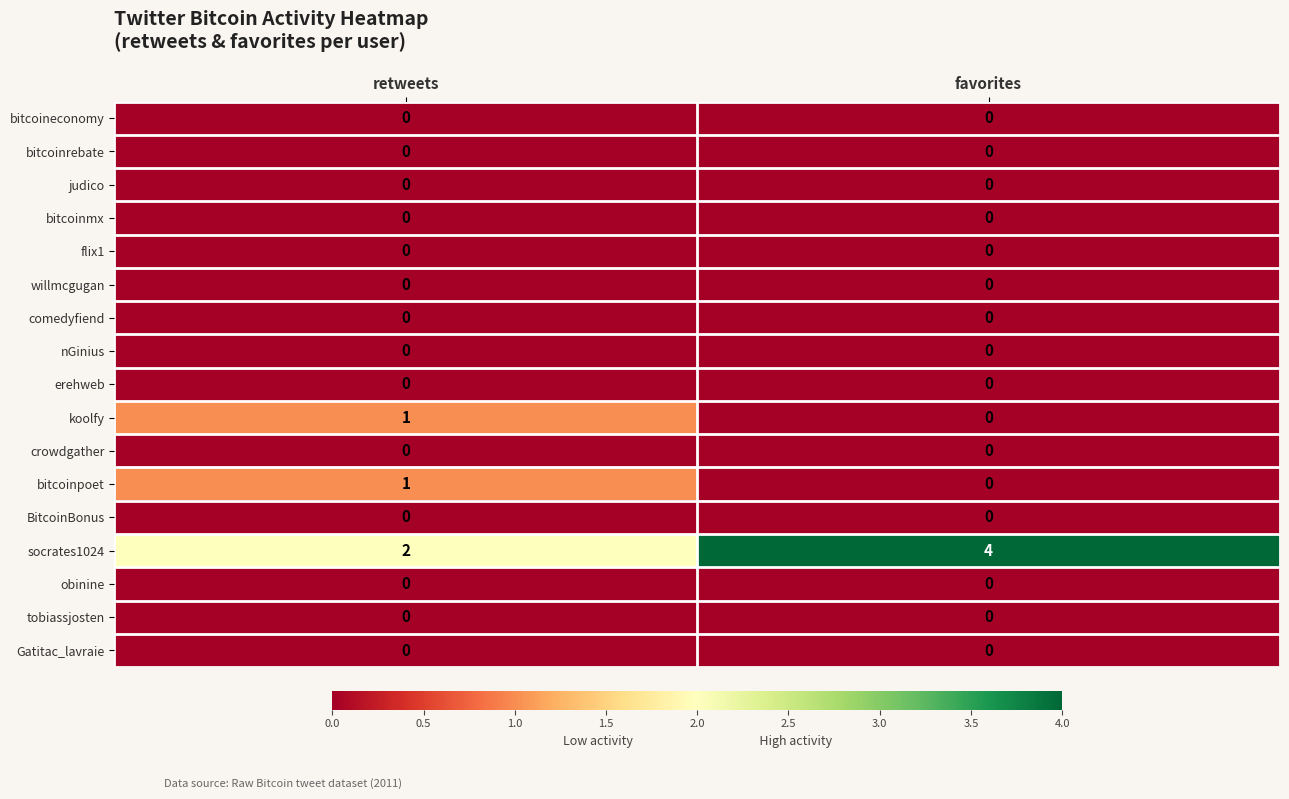

Is it true that bitcoinpoet equals 1 at retweets?

True